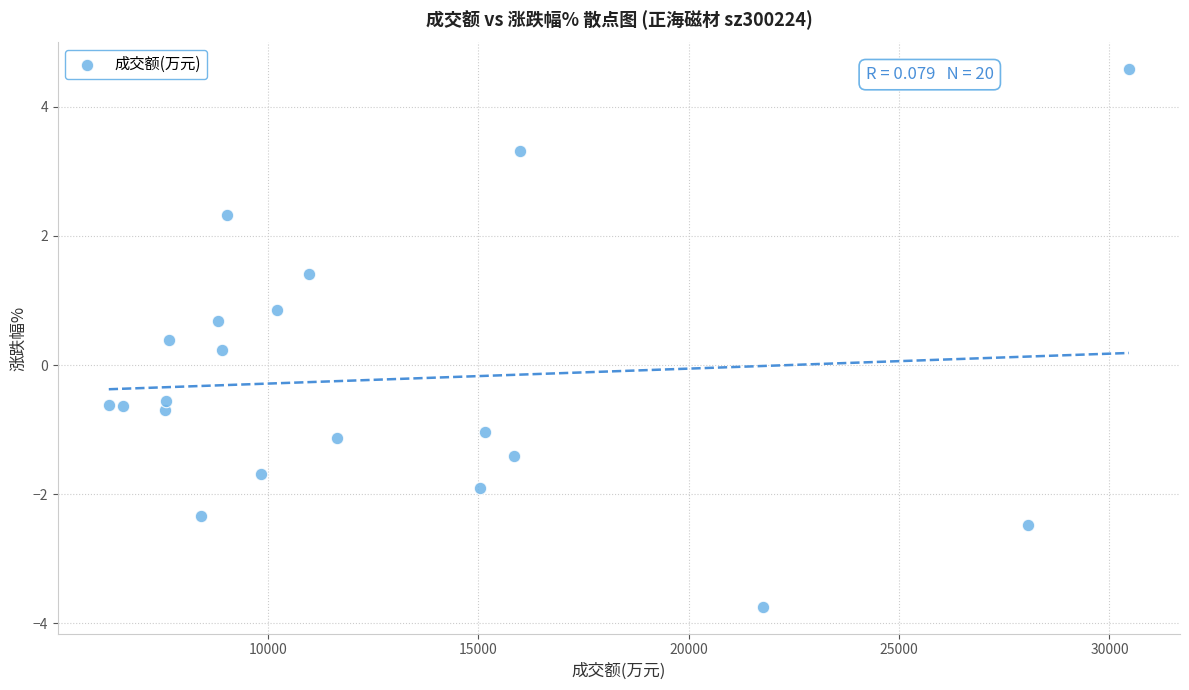

What is the range of X values (max minus min)?

24242.0